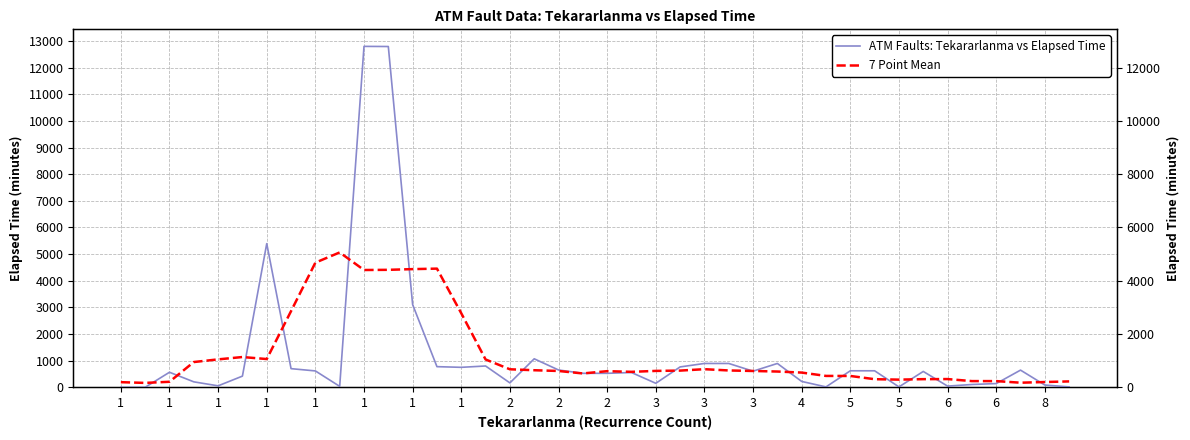

At which label does ATM Faults: Tekararlanma vs Elapsed Time first exceed 595?

1